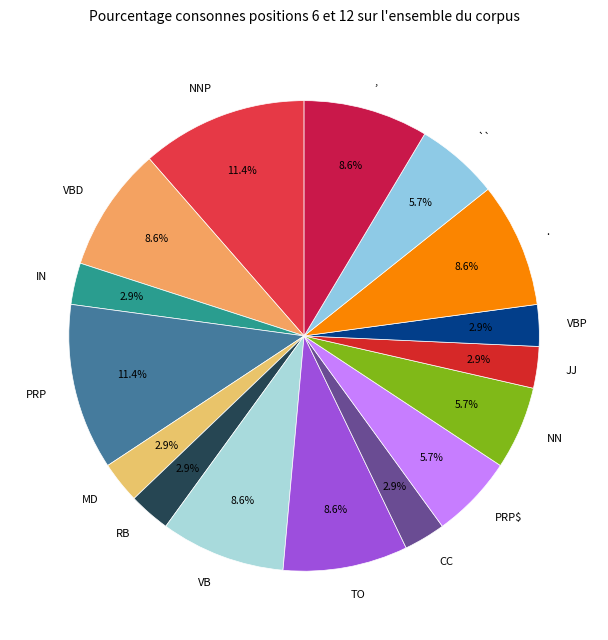

The NN slice represents 18% of the pie. True or false?

False